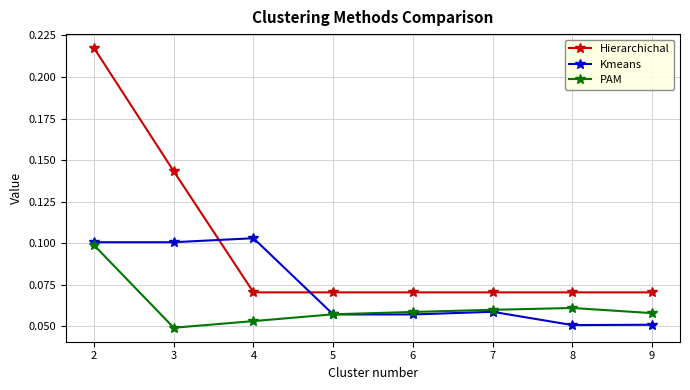

At which category is the sum across all series the highest?

2